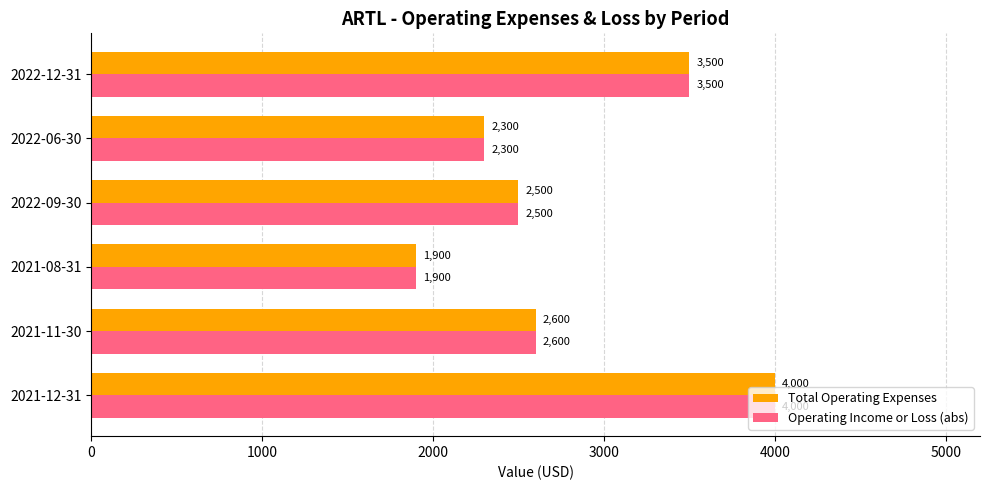

The value of Operating Income or Loss (abs) at 2021-12-31 is 4000. True or false?

True